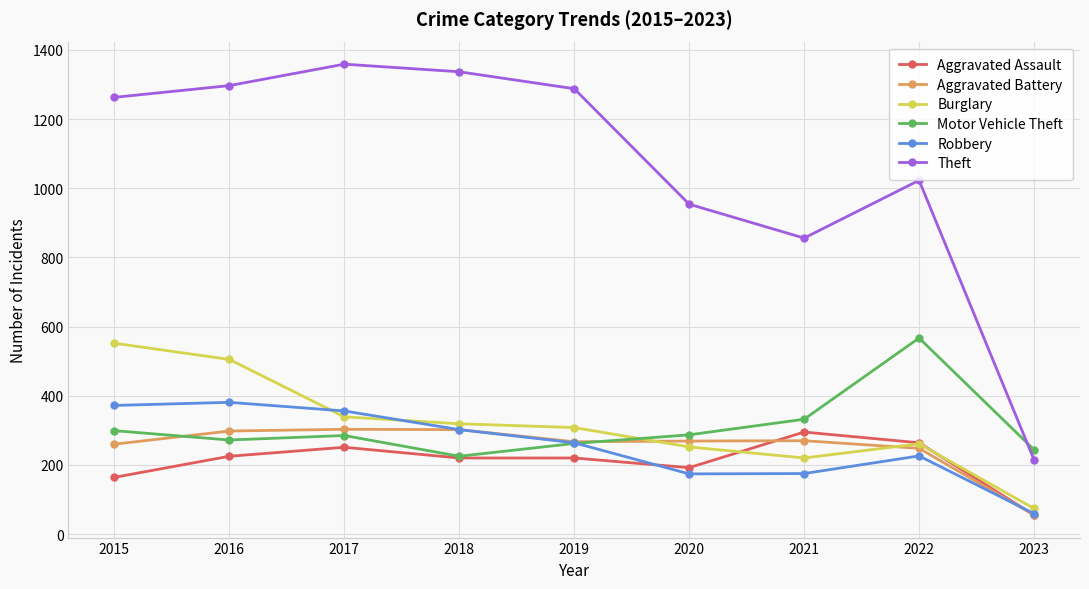

What is the difference between the second highest and minimum values in the Theft series?

1122